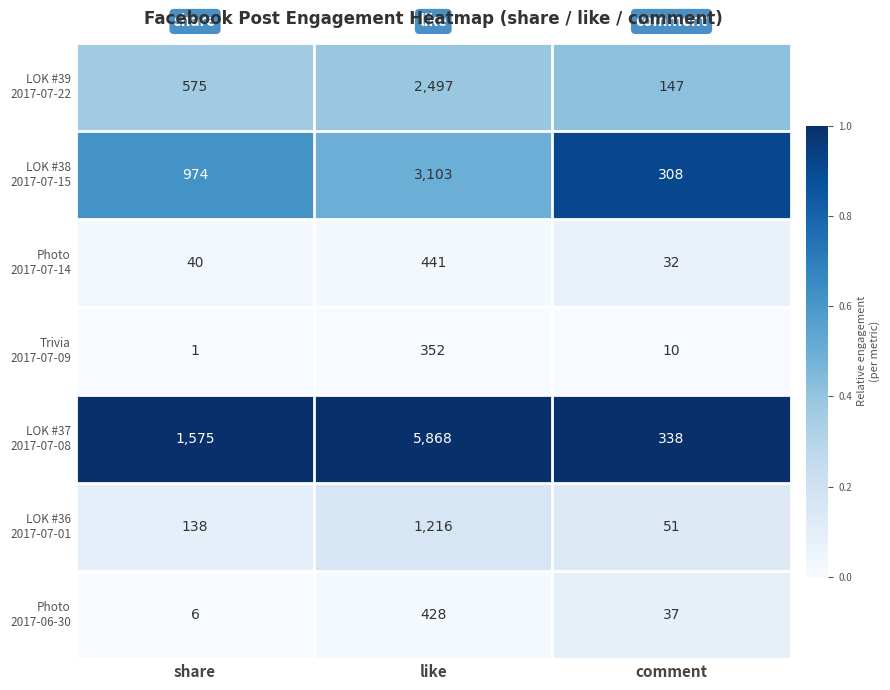

Which label corresponds to the smallest value in the chart?

share